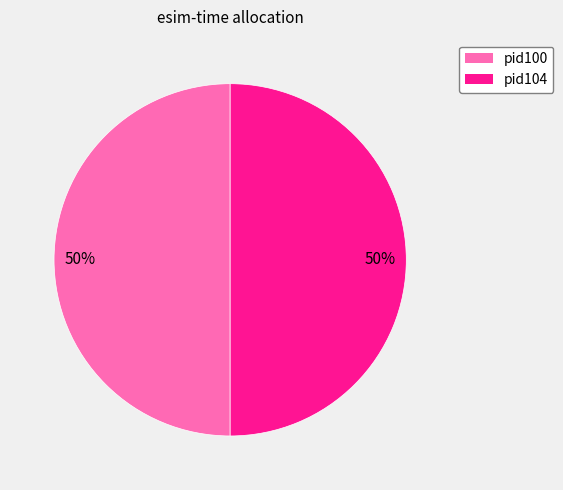

Do pid100 and pid104 together represent more than half of the pie?

Yes